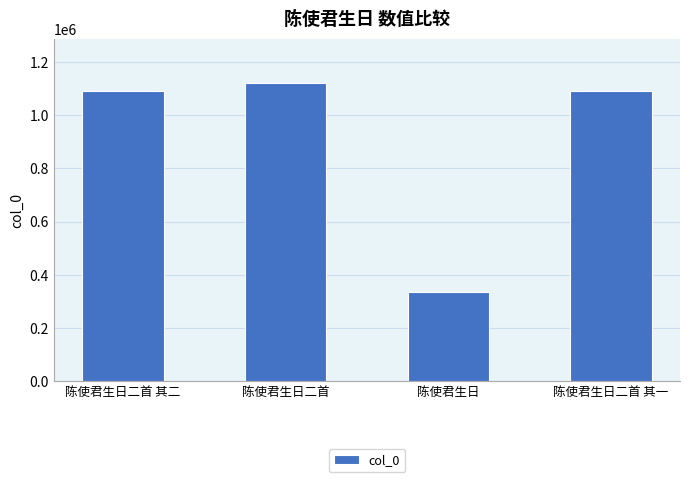

The value at 陈使君生日二首 is 1120473. True or false?

True